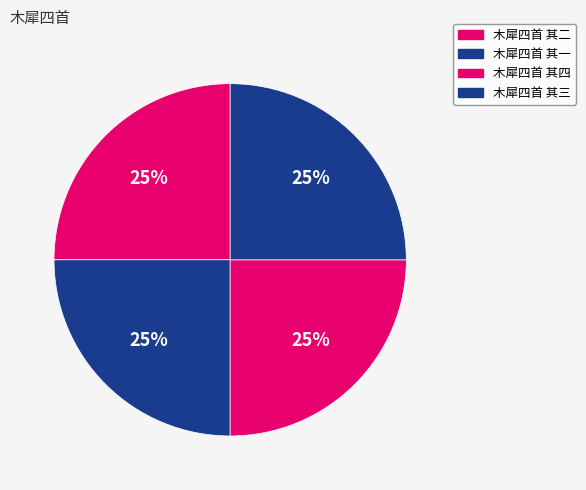

Which slice is the largest?

木犀四首 其一